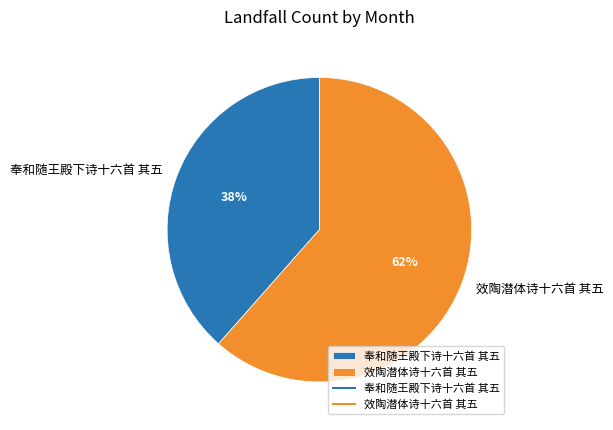

To the nearest percent, what is the combined percentage of 效陶潜体诗十六首 其五 and 奉和随王殿下诗十六首 其五?

100%